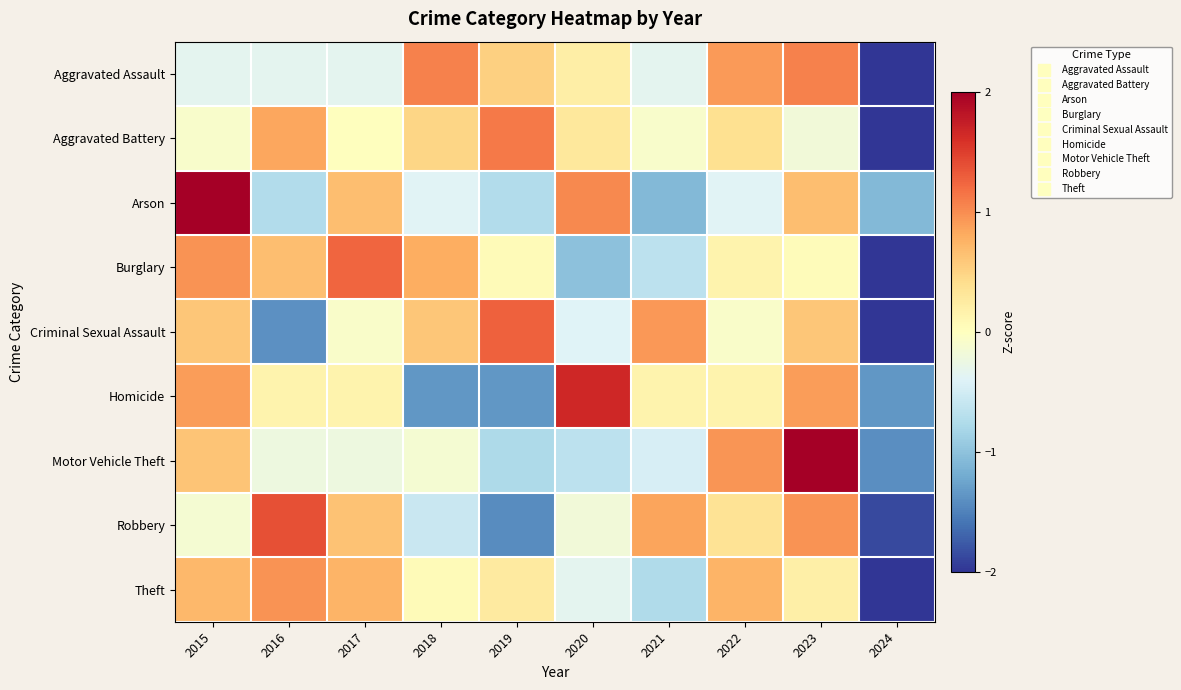

Which category has the lowest value across all series?

2024